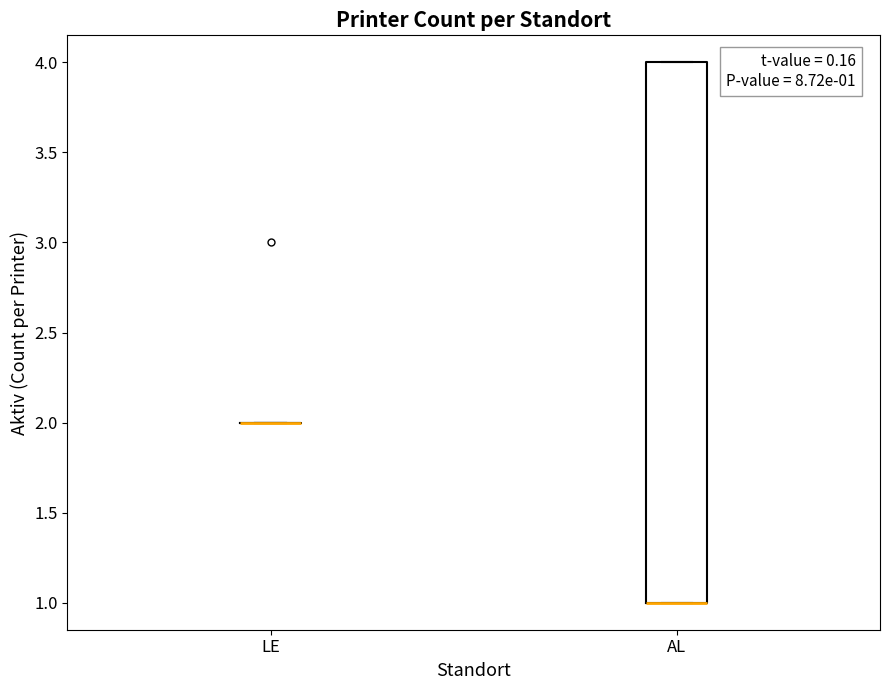

Comparing the boxes themselves (not the whiskers), which one is the tallest?

AL